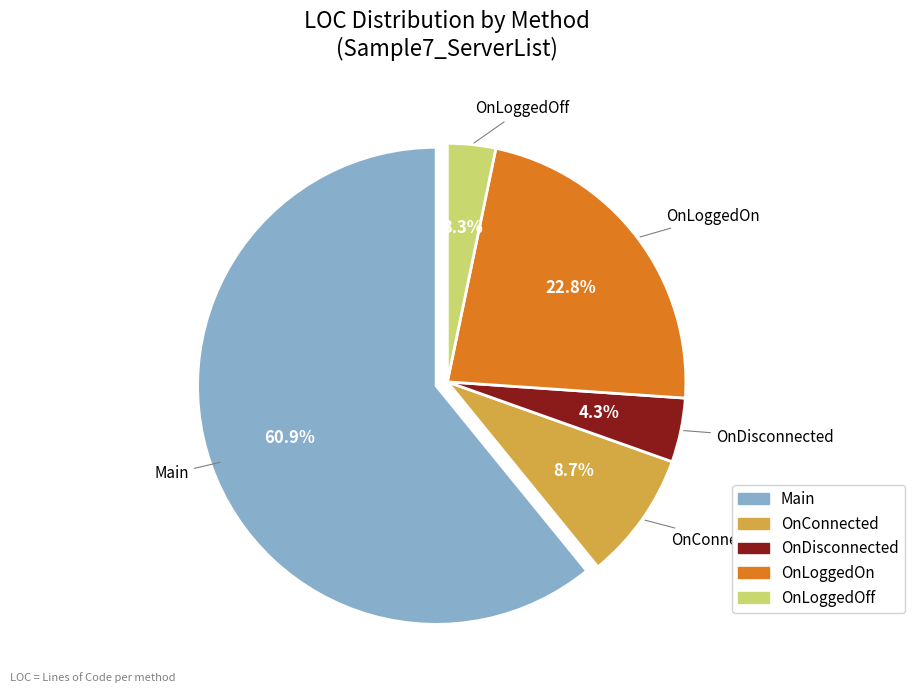

To the nearest percent, what is the difference between the OnLoggedOn and OnDisconnected slice percentages?

18%